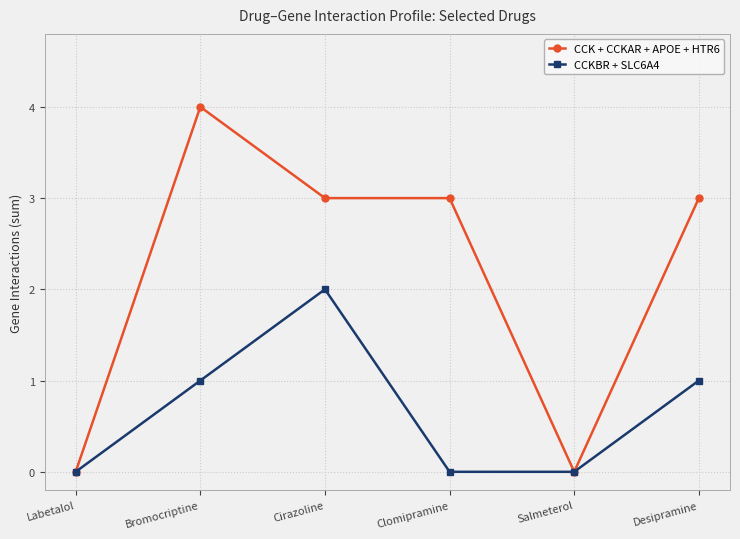

Which series has the widest spread of values?

CCK + CCKAR + APOE + HTR6